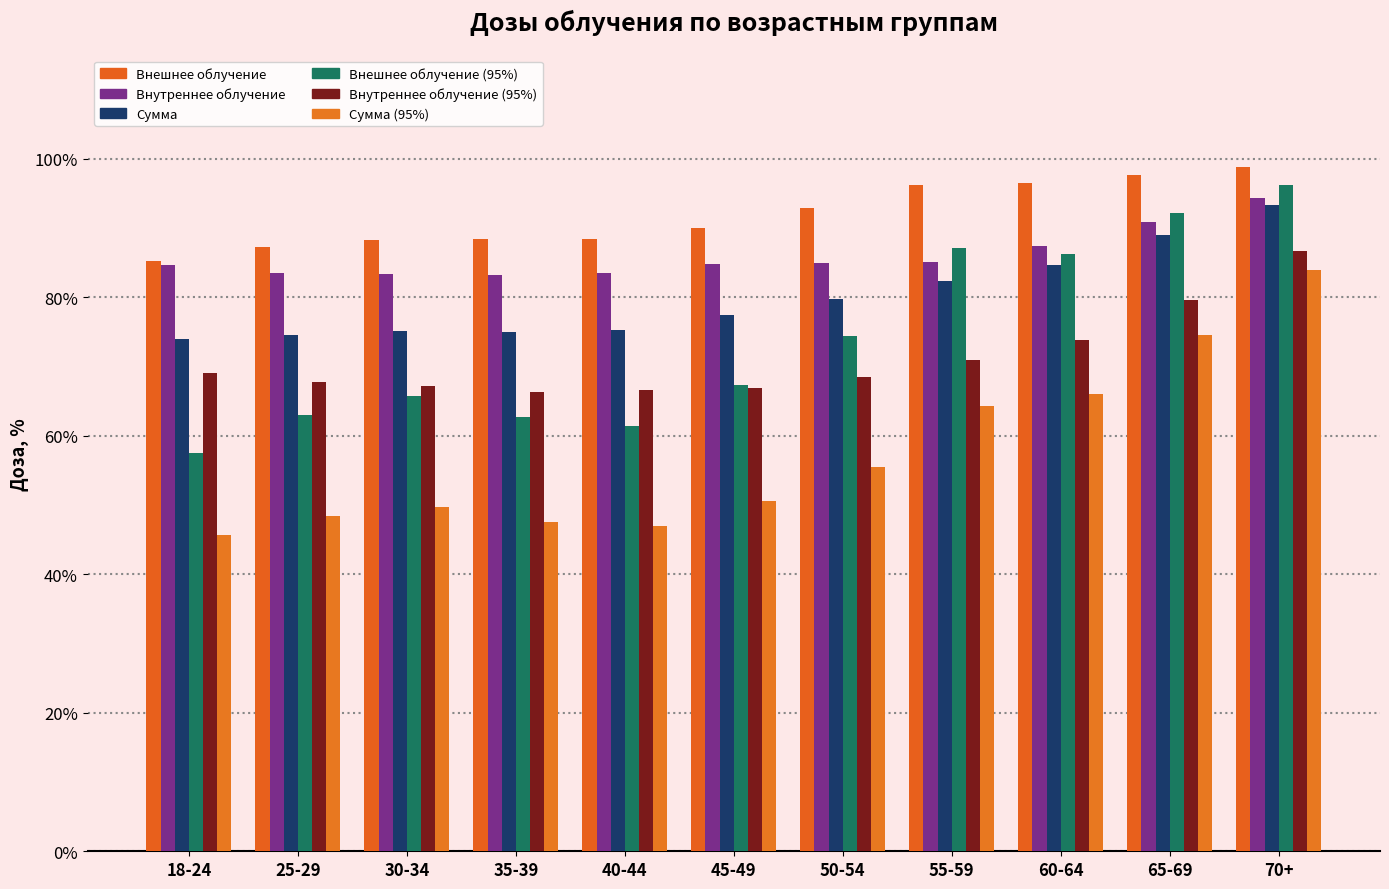

At which label is Внешнее облучение closest to 92?

50-54